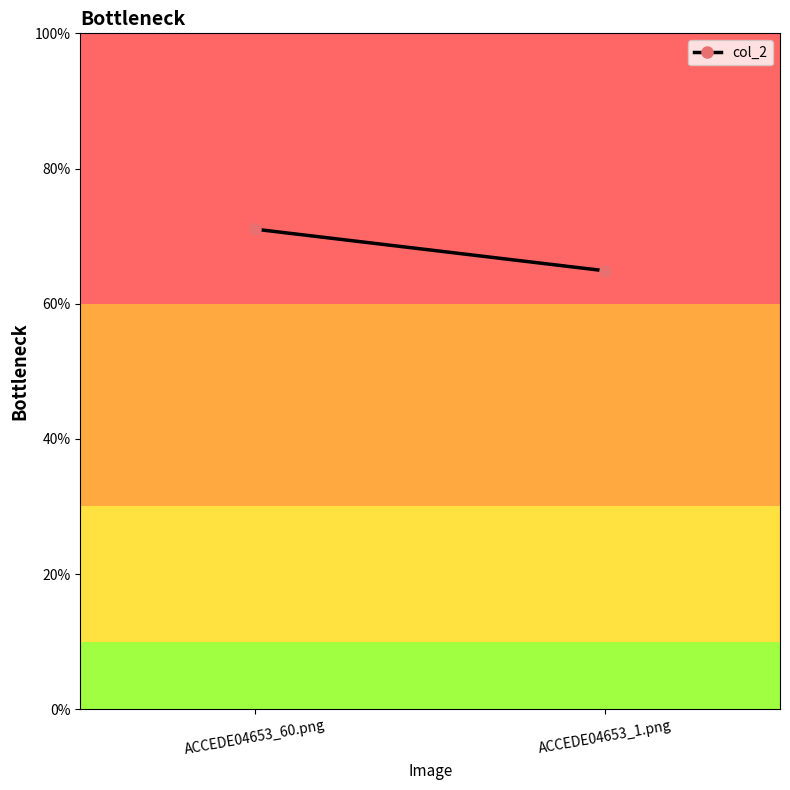

True or false: the data shows 0.7 at ACCEDE04653_60.png.

True